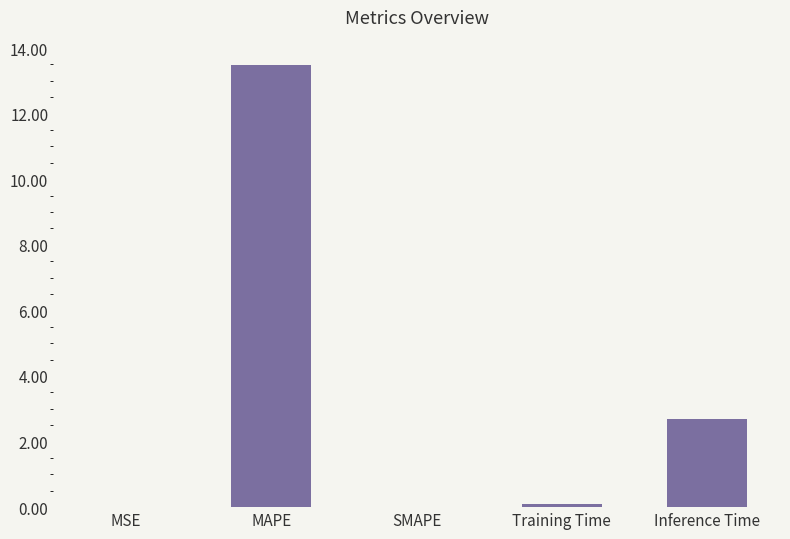

Is it true that the value at SMAPE is 7.8?

False